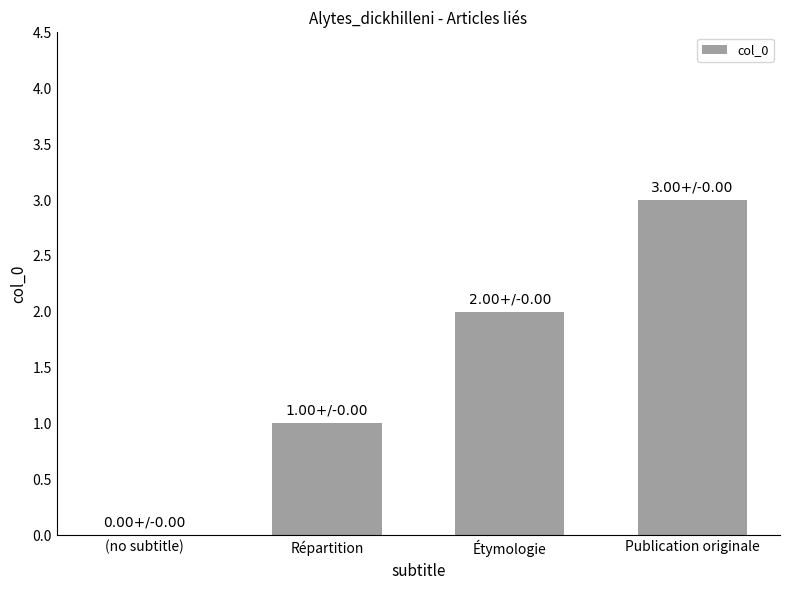

What is the change in value from (no subtitle) to Publication originale?

+3